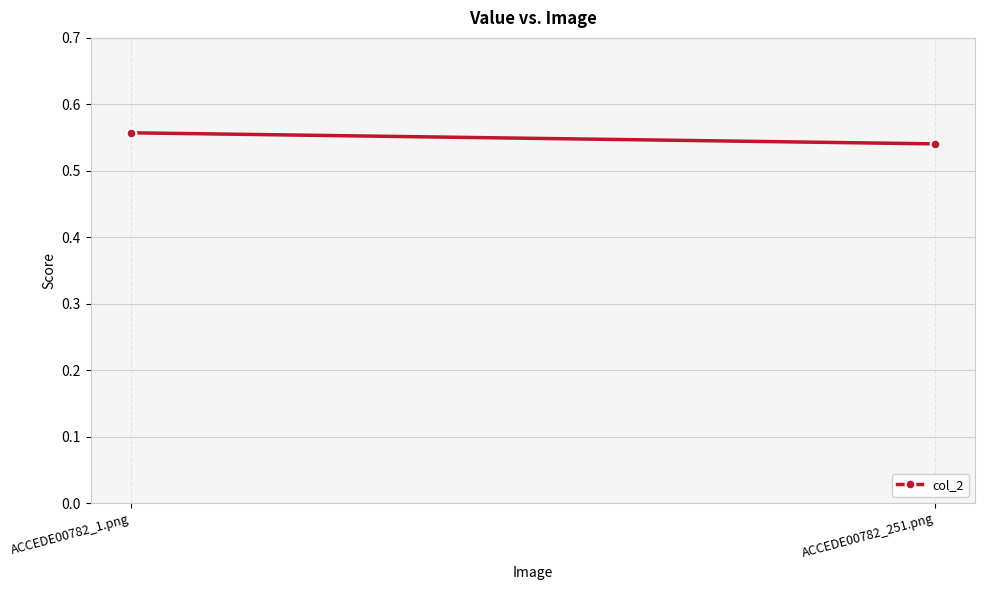

Count the number of categories in the chart.

2